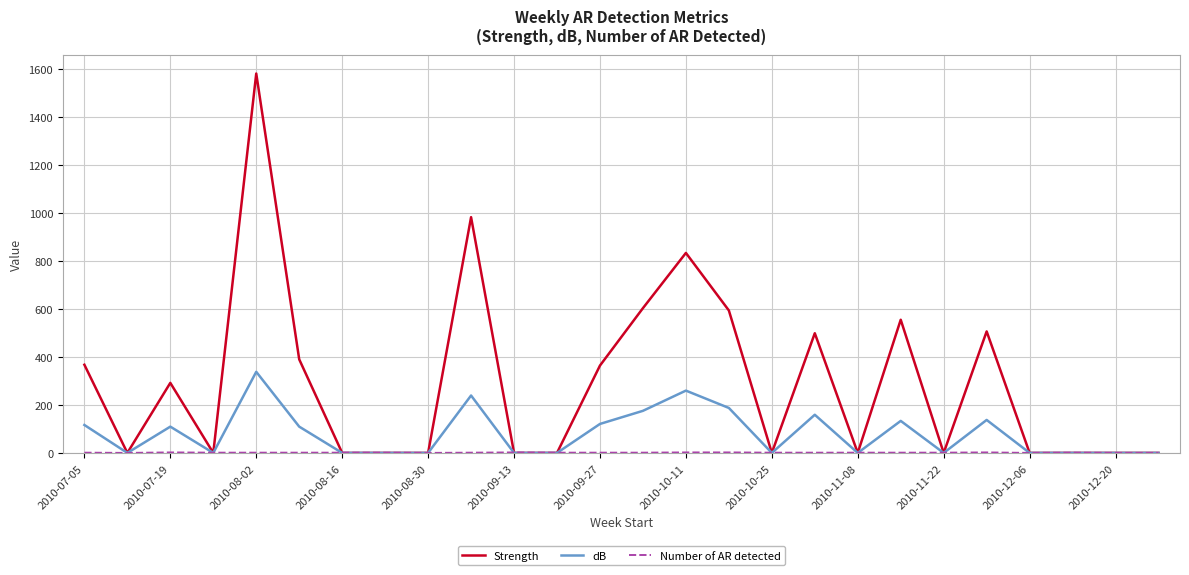

Which series has the largest range (max minus min)?

Strength